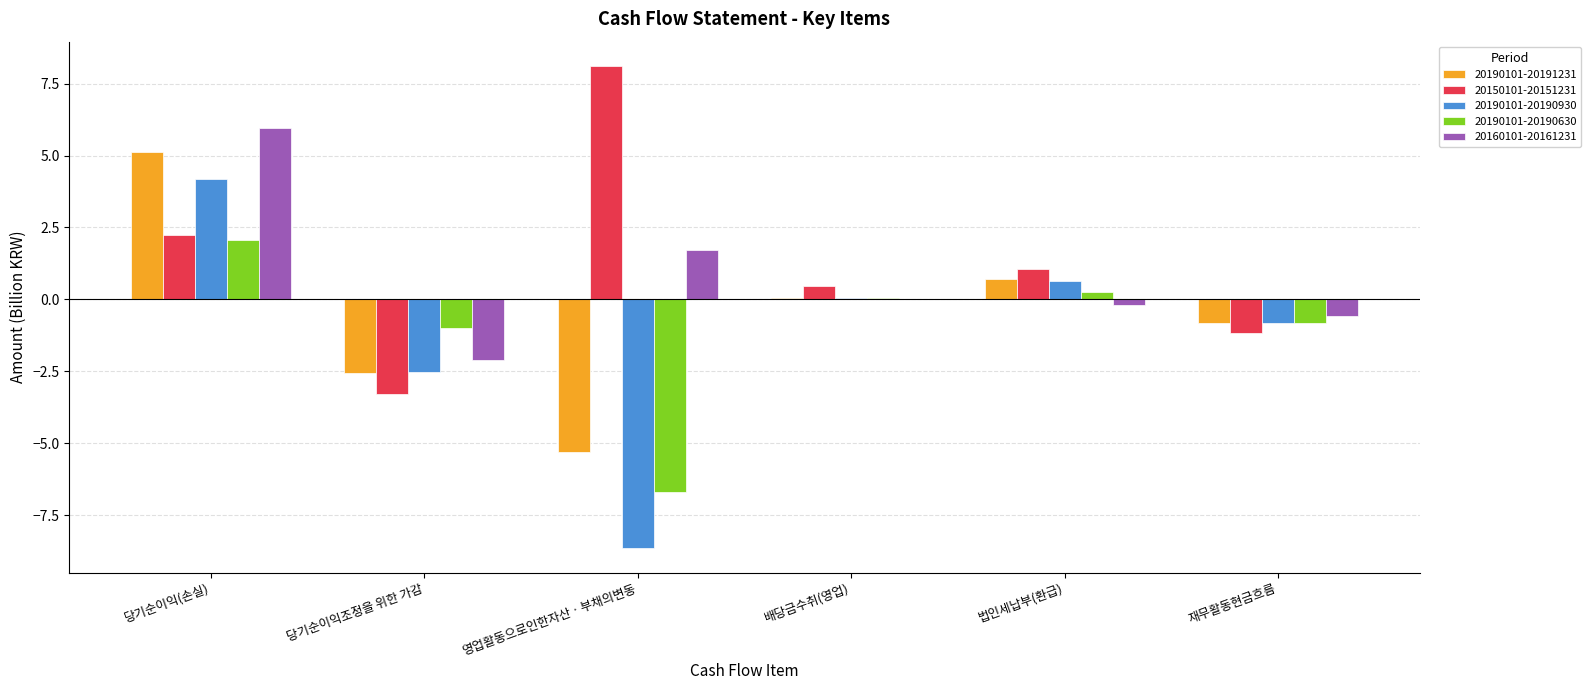

The value of 20150101-20151231 at 영업활동으로인한자산ㆍ부채의변동 is 8.1. True or false?

True